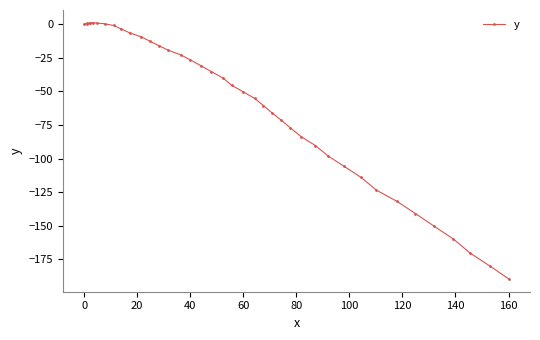

What is the value of the 35th point from the left?

-140.9